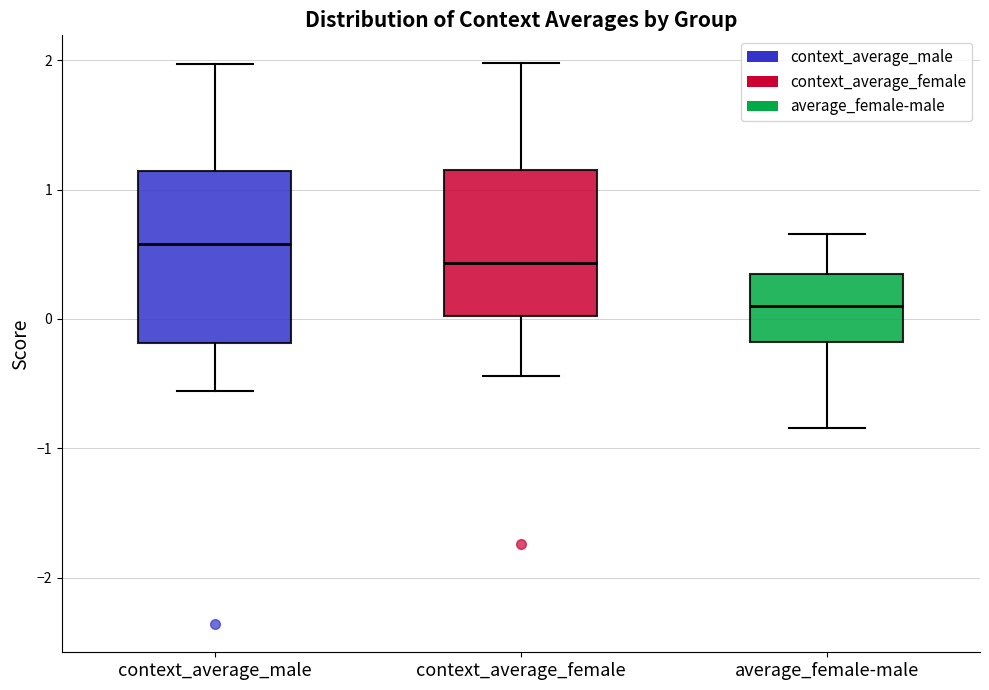

Reading left to right, read every box against the y-axis: the position of its median line, the range the box covers, and the ends of its whiskers. The values are not printed on the chart, so give them approximately, as read against the axis.

context_average_male: median 0.6, box -0.2 to 1.1, whiskers -0.6 to 2.0
context_average_female: median 0.4, box 0.0 to 1.2, whiskers -0.4 to 2.0
average_female-male: median 0.1, box -0.2 to 0.3, whiskers -0.8 to 0.7